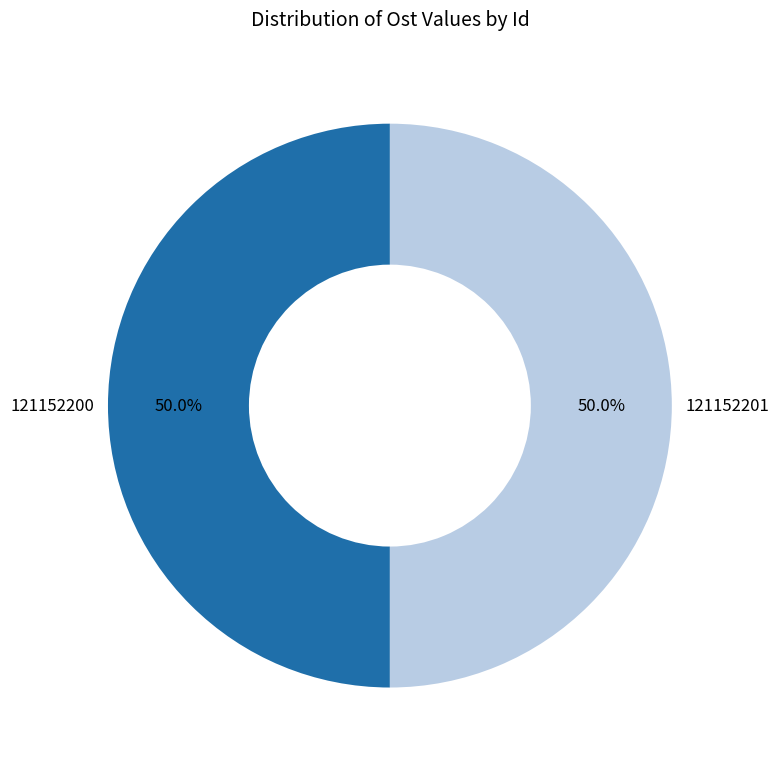

True or false: 121152201 accounts for 50% of the total.

True